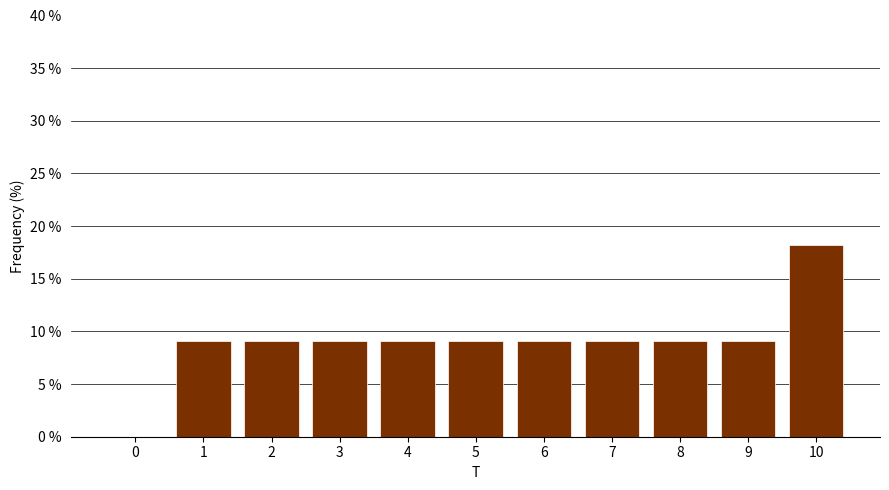

Reading left to right, what are all the values shown in this chart?

0=0.0	1=9.1	2=9.1	3=9.1	4=9.1	5=9.1	6=9.1	7=9.1	8=9.1	9=9.1	10=18.2